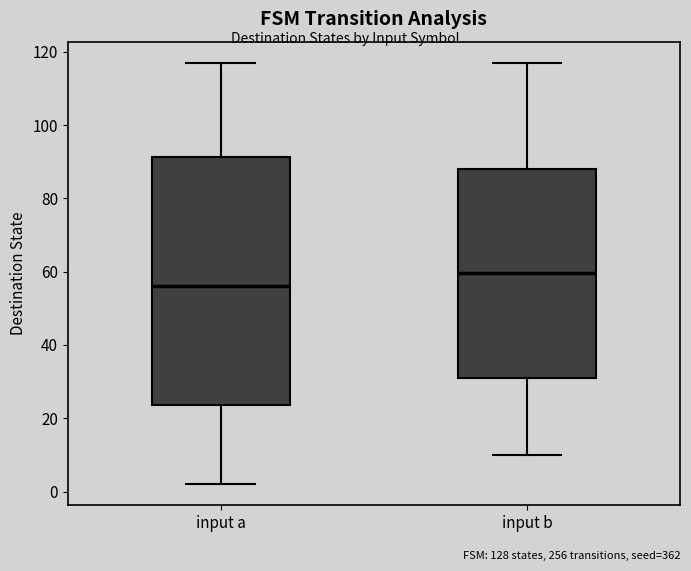

Which box's median line is the lowest?

input a